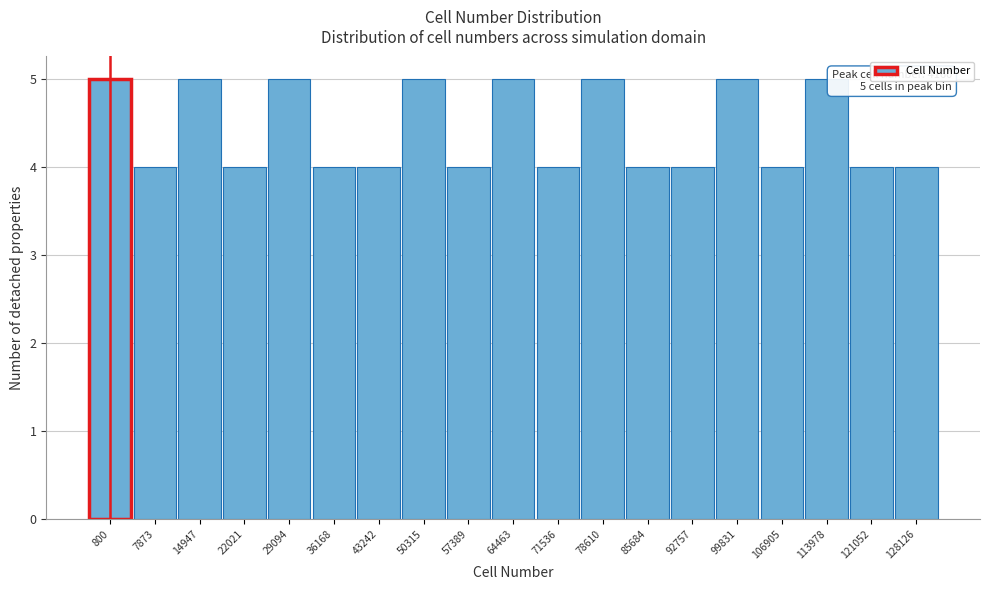

Reading left to right, extract all data points from this chart.

800=5	7873=4	14947=5	22021=4	29094=5	36168=4	43242=4	50315=5	57389=4	64463=5	71536=4	78610=5	85684=4	92757=4	99831=5	106905=4	113978=5	121052=4	128126=4